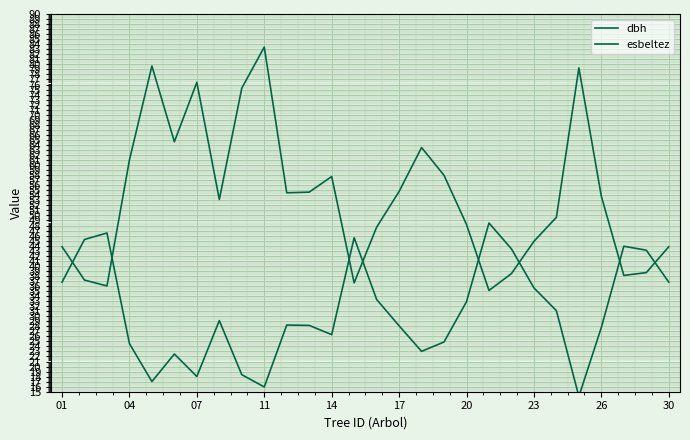

At which label is dbh closest to 31?

22